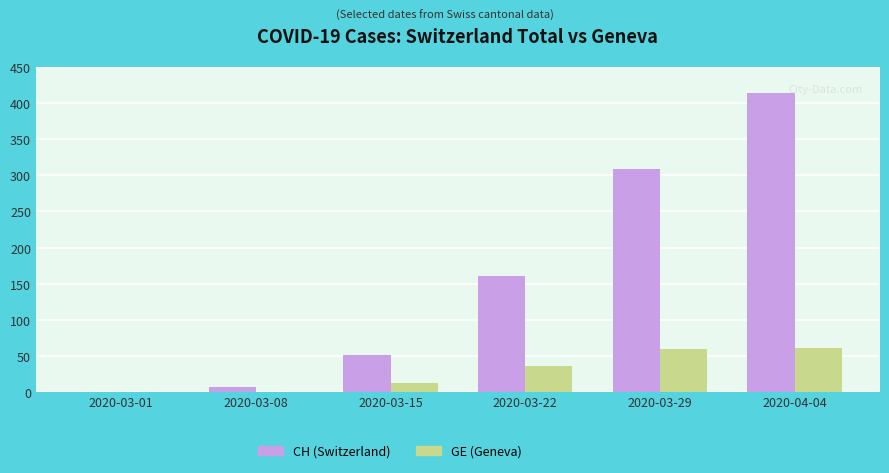

Reading left to right, what are all the values shown in this chart?

CH (Switzerland): 2020-03-01=0	2020-03-08=7	2020-03-15=51	2020-03-22=160	2020-03-29=309	2020-04-04=415
GE (Geneva): 2020-03-01=0	2020-03-08=0	2020-03-15=12	2020-03-22=36	2020-03-29=59	2020-04-04=61